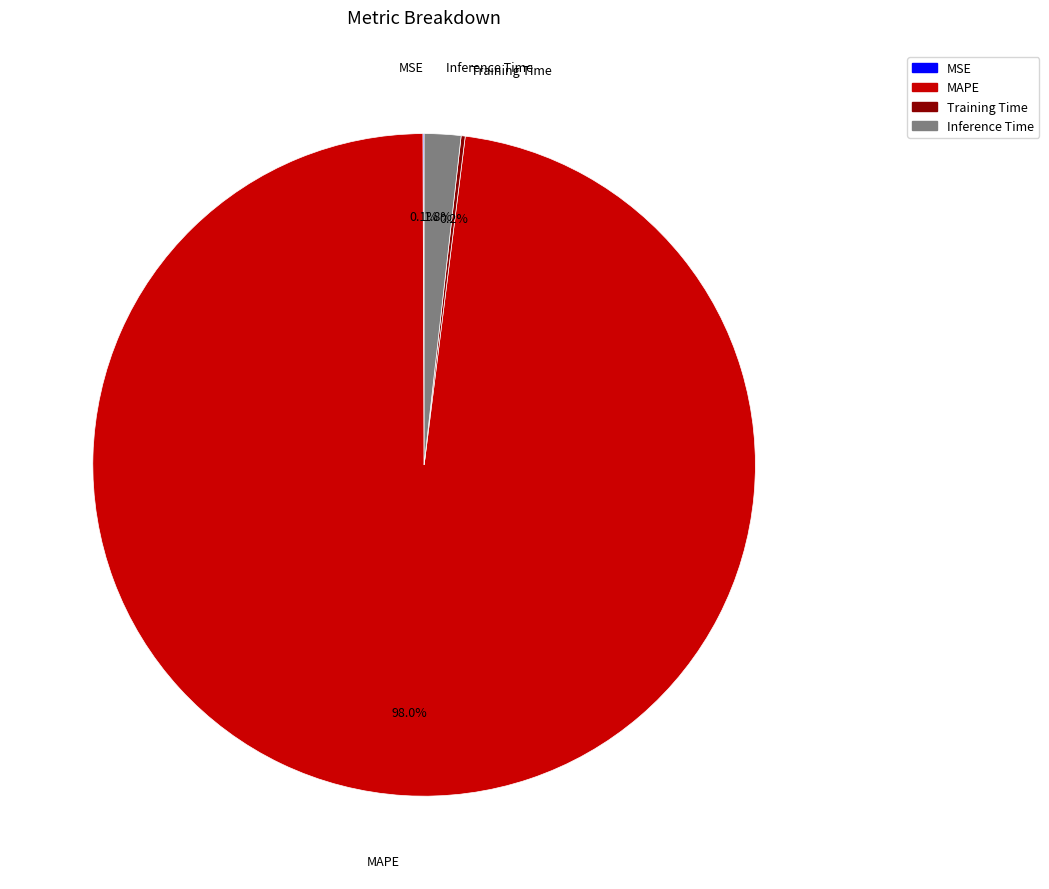

To the nearest percent, what is the difference between the largest and smallest slice percentages?

98%